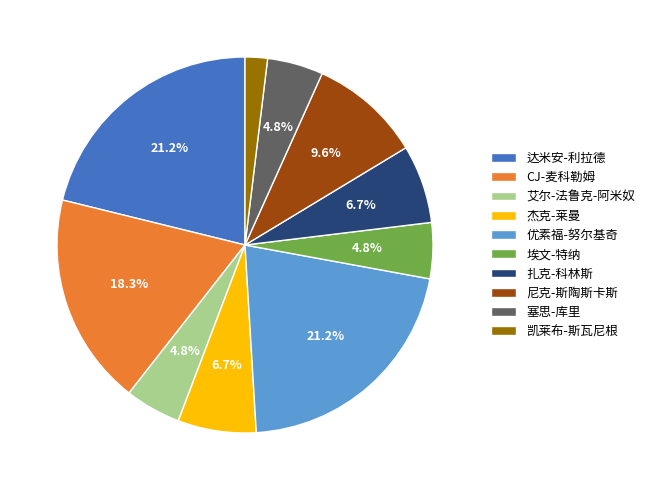

Is 艾尔-法鲁克-阿米奴 the majority of the pie?

No